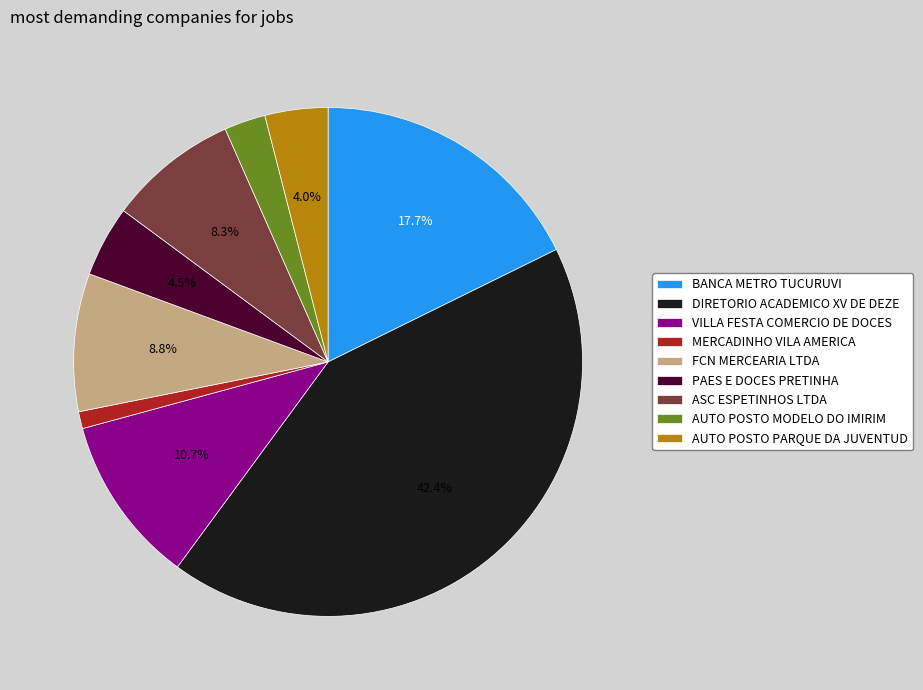

To the nearest percent, what portion does VILLA FESTA COMERCIO DE DOCES represent?

11%